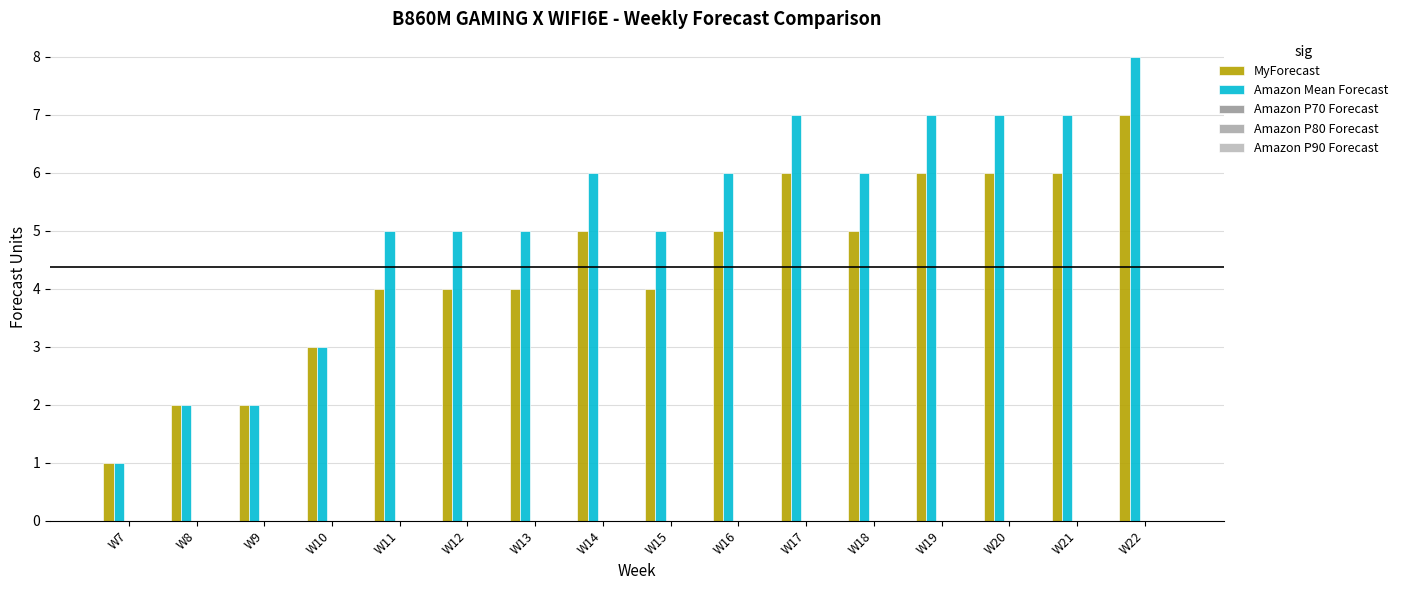

How many series are shown in this chart?

2